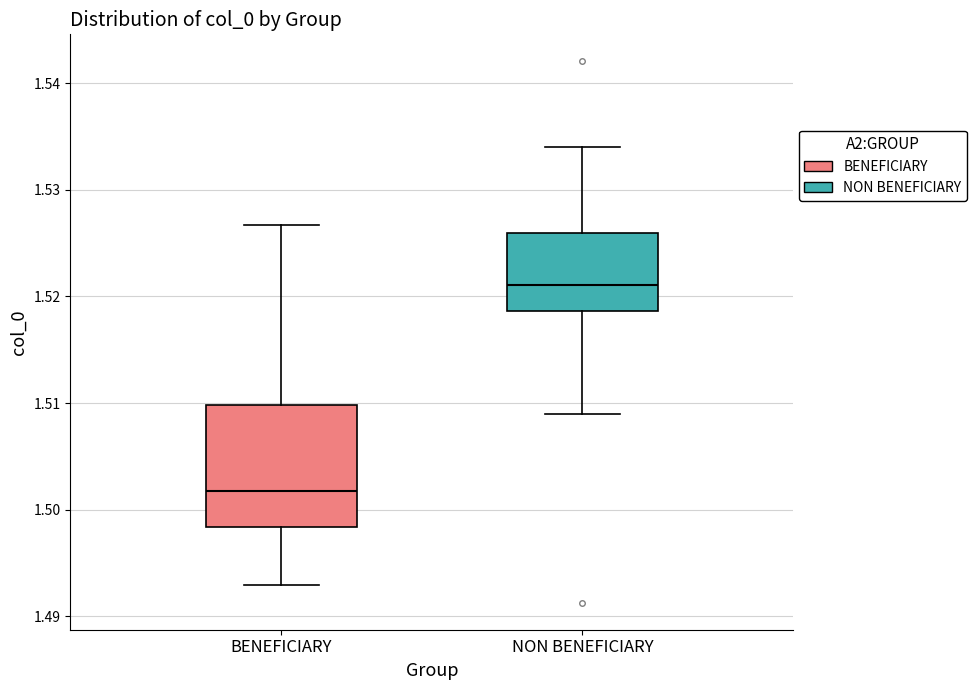

Which box has the lowest median line?

BENEFICIARY